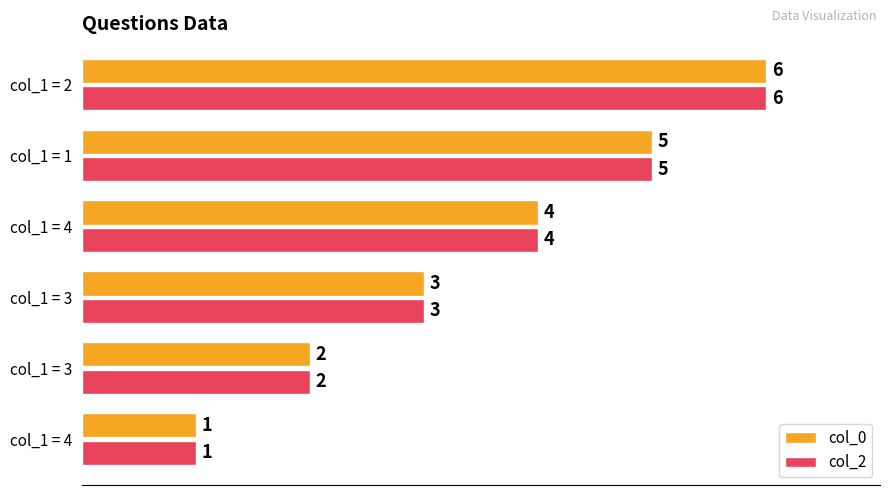

Count the number of categories in the chart.

6